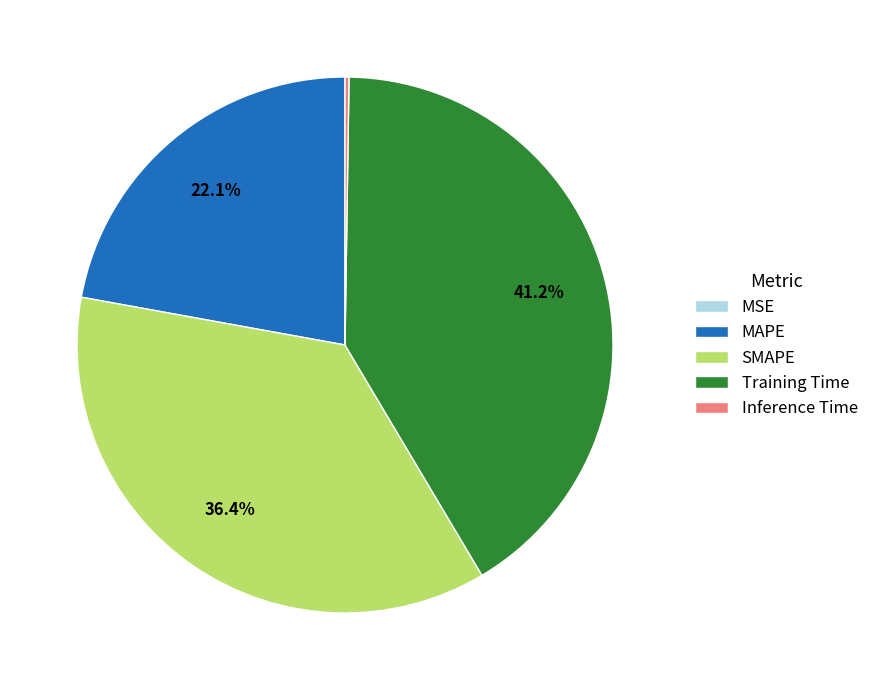

True or false: SMAPE accounts for 36% of the total.

True